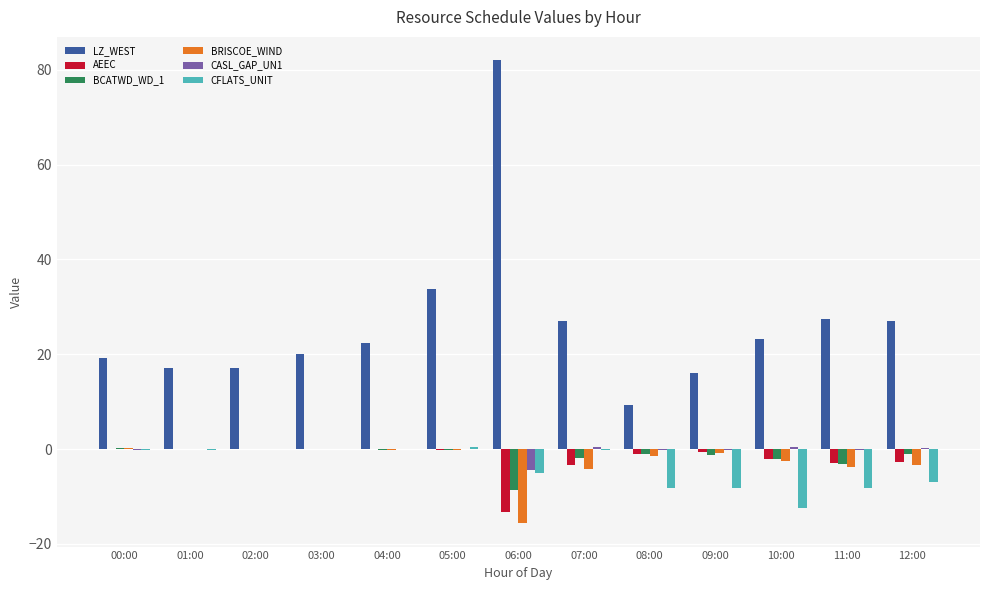

True or false: AEEC has a value of -0.1 at 04:00.

True